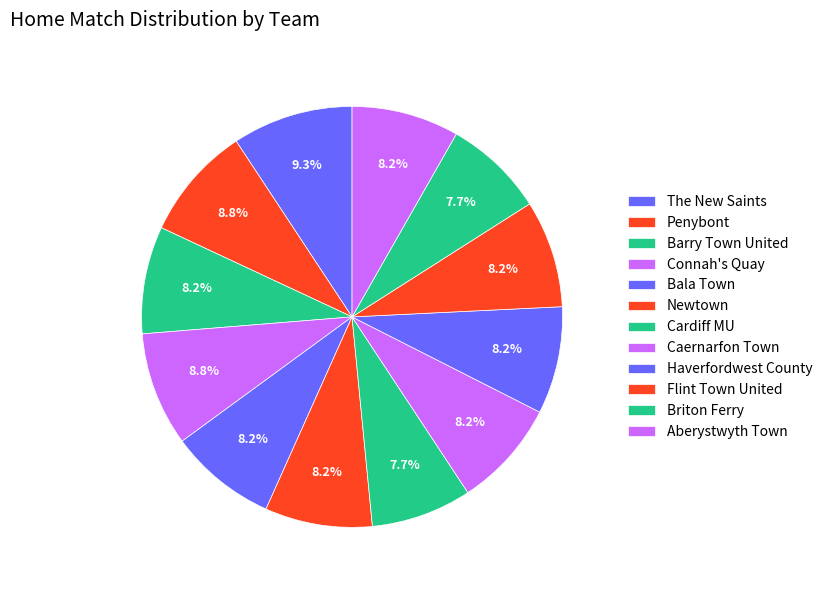

How many segments does this pie chart have?

12